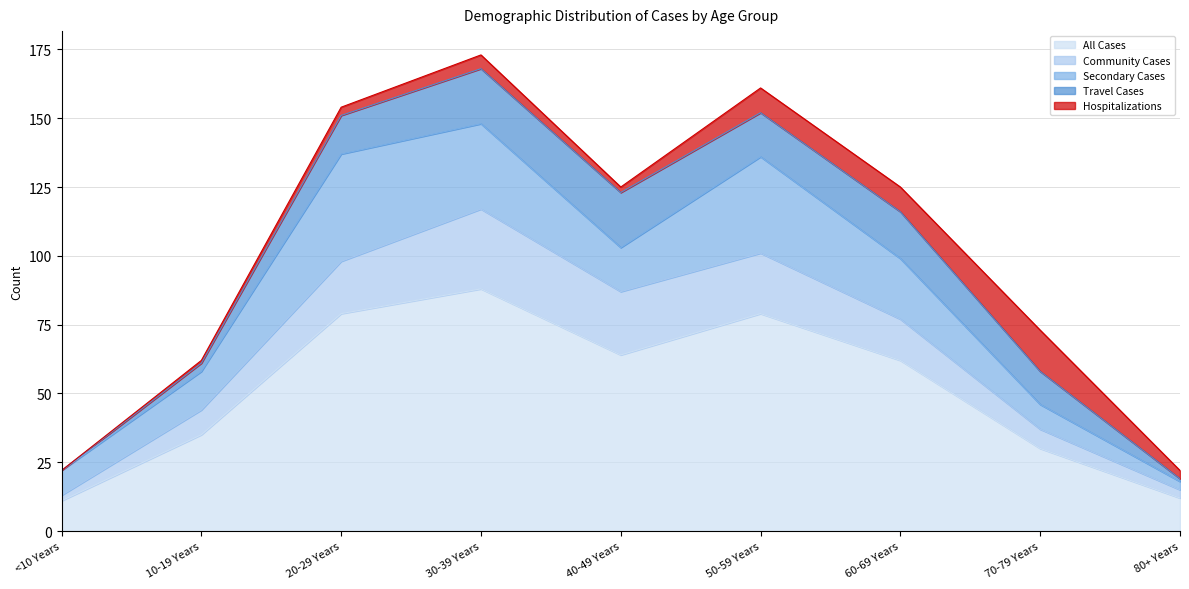

True or false: Hospitalizations has a value of 4 at 70-79 Years.

False